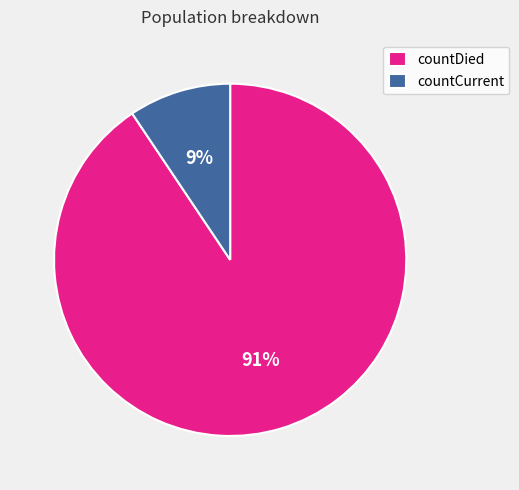

What is the largest slice in the pie chart?

countDied